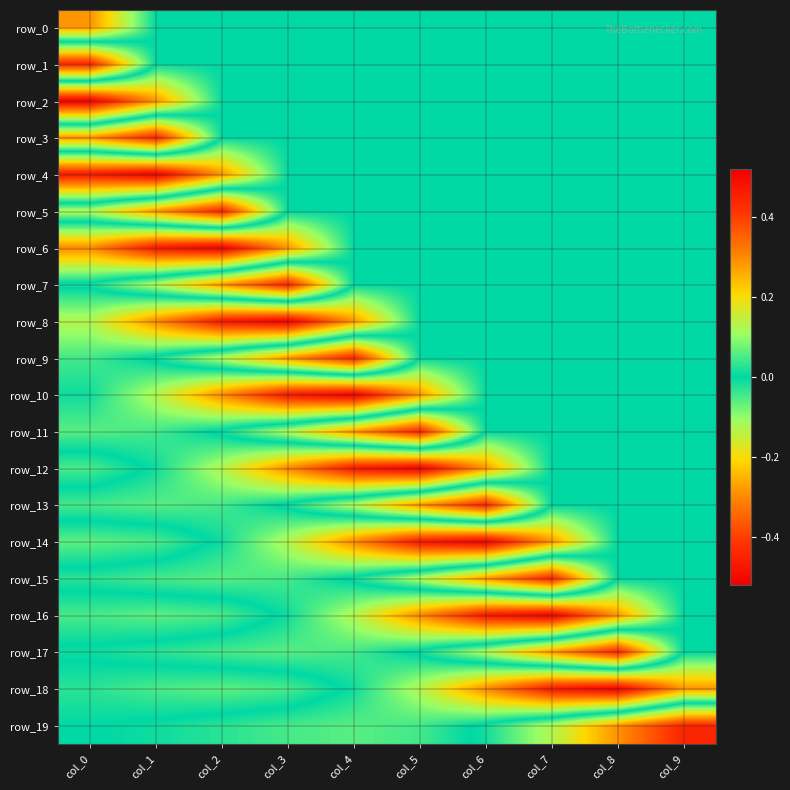

Reading left to right, list all the values displayed in this chart.

row_0: 0.3	0.0	0.0	0.0	0.0	0.0	0.0	0.0	0.0	0.0
row_1: -0.4	0.0	0.0	0.0	0.0	0.0	0.0	0.0	0.0	0.0
row_2: 0.5	0.3	0.0	0.0	0.0	0.0	0.0	0.0	0.0	0.0
row_3: -0.3	-0.4	0.0	0.0	0.0	0.0	0.0	0.0	0.0	0.0
row_4: 0.5	0.5	0.3	0.0	0.0	0.0	0.0	0.0	0.0	0.0
row_5: -0.1	-0.3	-0.4	0.0	0.0	0.0	0.0	0.0	0.0	0.0
row_6: 0.3	0.5	0.5	0.3	0.0	0.0	0.0	0.0	0.0	0.0
row_7: -0.0	-0.1	-0.3	-0.4	0.0	0.0	0.0	0.0	0.0	0.0
row_8: 0.1	0.3	0.5	0.5	0.3	0.0	0.0	0.0	0.0	0.0
row_9: 0.0	-0.0	-0.1	-0.3	-0.4	0.0	0.0	0.0	0.0	0.0
row_10: 0.0	0.1	0.3	0.5	0.5	0.3	0.0	0.0	0.0	0.0
row_11: 0.1	0.0	-0.0	-0.1	-0.3	-0.4	0.0	0.0	0.0	0.0
row_12: -0.0	0.0	0.1	0.3	0.5	0.5	0.3	0.0	0.0	0.0
row_13: 0.0	0.1	0.0	-0.0	-0.1	-0.3	-0.4	0.0	0.0	0.0
row_14: -0.1	-0.0	0.0	0.1	0.3	0.5	0.5	0.3	0.0	0.0
row_15: 0.0	0.0	0.1	0.0	-0.0	-0.1	-0.3	-0.4	0.0	0.0
row_16: -0.0	-0.1	-0.0	0.0	0.1	0.3	0.5	0.5	0.3	0.0
row_17: 0.0	0.0	0.0	0.1	0.0	-0.0	-0.1	-0.3	-0.4	0.0
row_18: -0.0	-0.0	-0.1	-0.0	0.0	0.1	0.3	0.5	0.5	0.3
row_19: -0.0	0.0	0.0	0.0	0.1	0.0	-0.0	-0.1	-0.3	-0.4